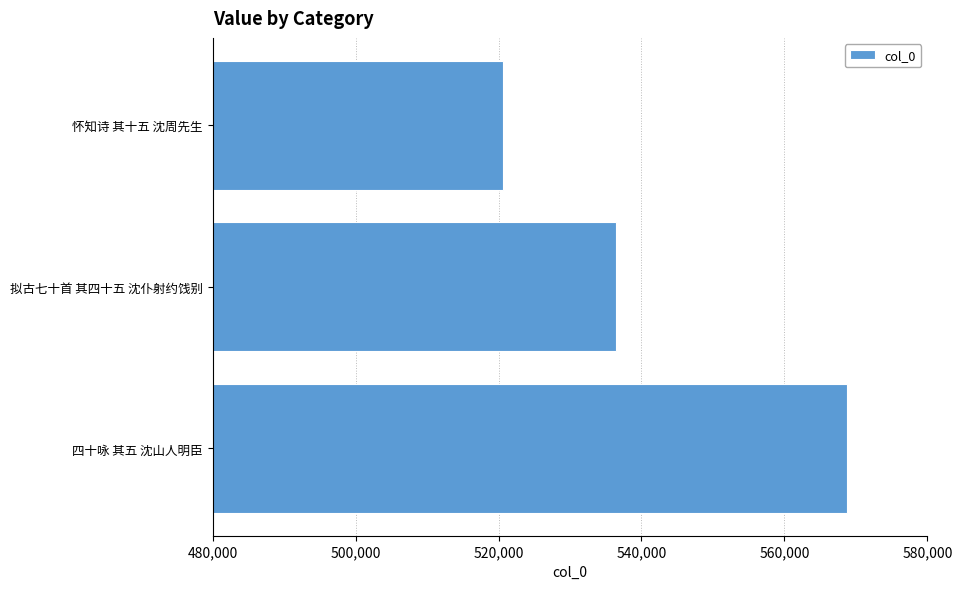

Rank the categories by value from lowest to highest.

怀知诗 其十五 沈周先生, 拟古七十首 其四十五 沈仆射约饯别, 四十咏 其五 沈山人明臣